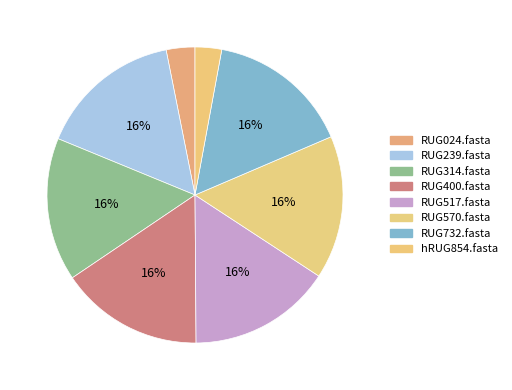

What is the largest slice in the pie chart?

RUG239.fasta